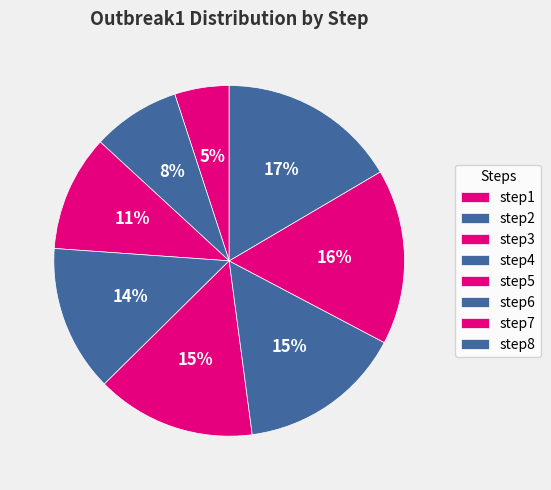

What percentage is NOT represented by step2?

91.9%